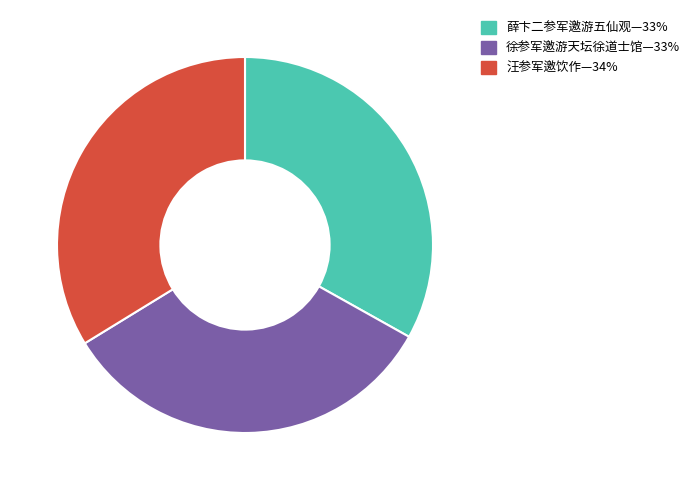

Is there a majority slice in this chart?

No